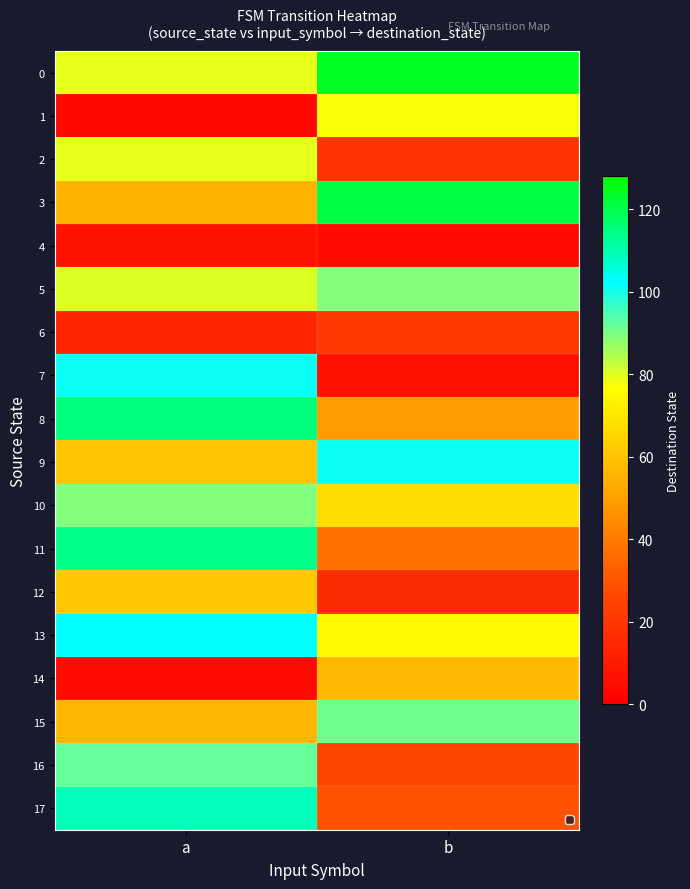

Between a and b, which series saw the biggest shift?

7